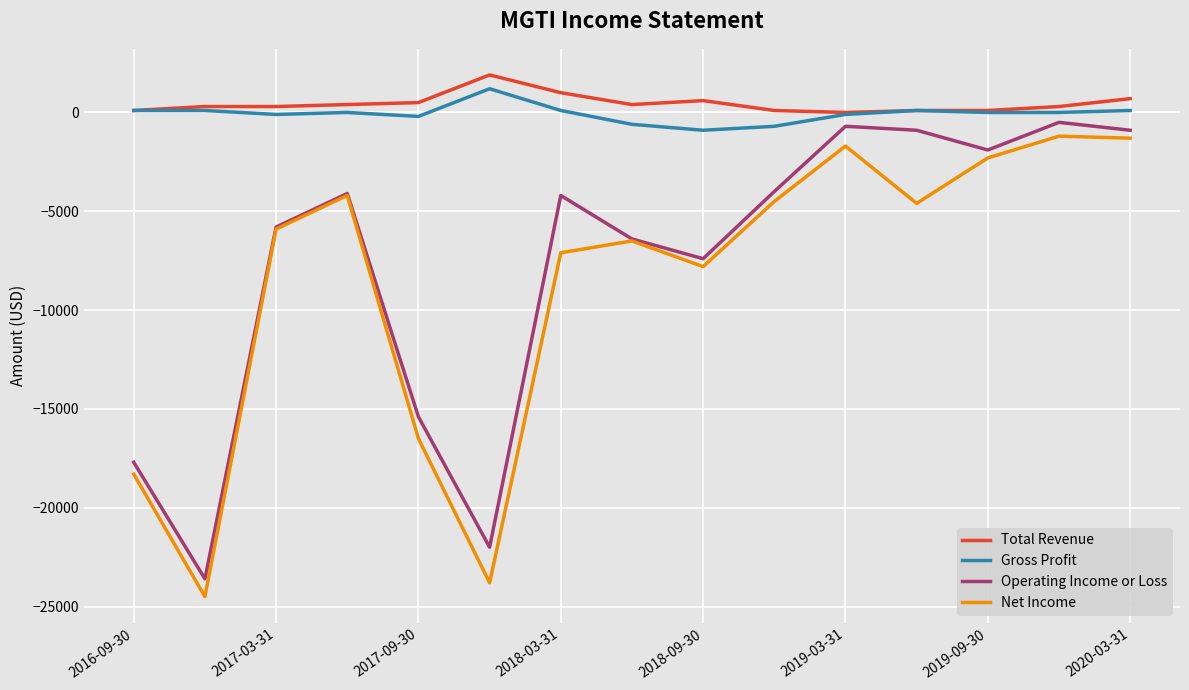

True or false: Gross Profit and Net Income intersect in this chart.

False